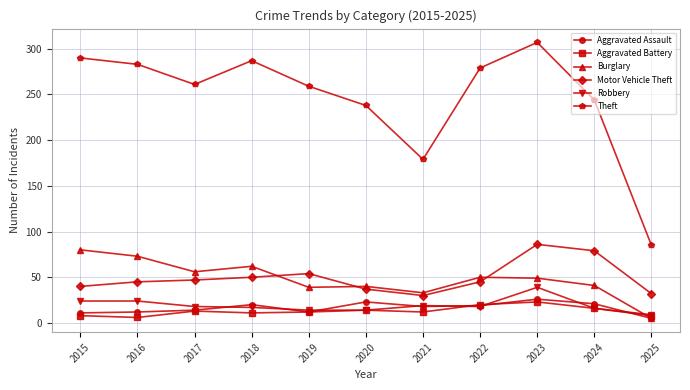

Rank the series by their maximum value, from lowest to highest.

Aggravated Battery, Aggravated Assault, Robbery, Burglary, Motor Vehicle Theft, Theft